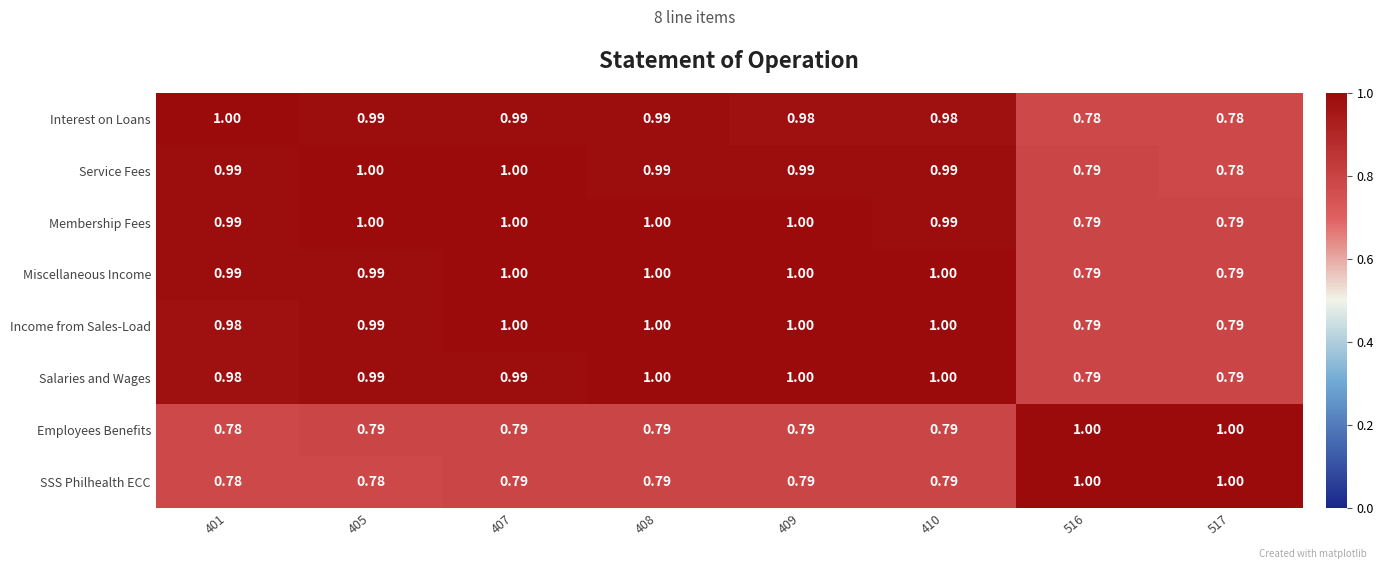

Is the value of Employees Benefits at 516 greater than the value of Salaries and Wages at 516?

Yes